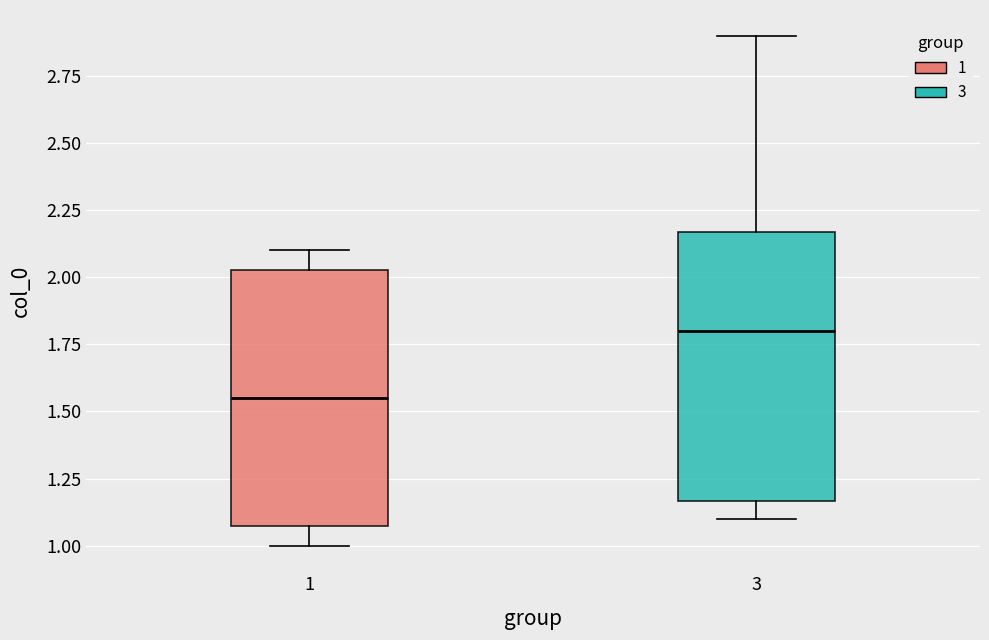

Where is the lower edge of the box at x = 3 on the y-axis? The values are not printed on the chart, so give them approximately, as read against the axis.

1.15